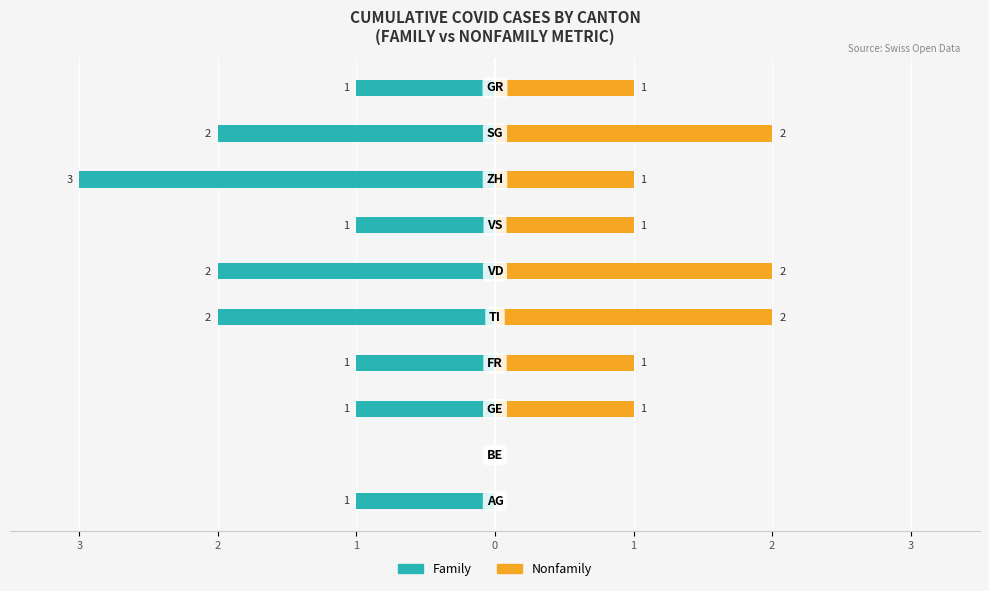

How many data points in Family are less than -1?

4